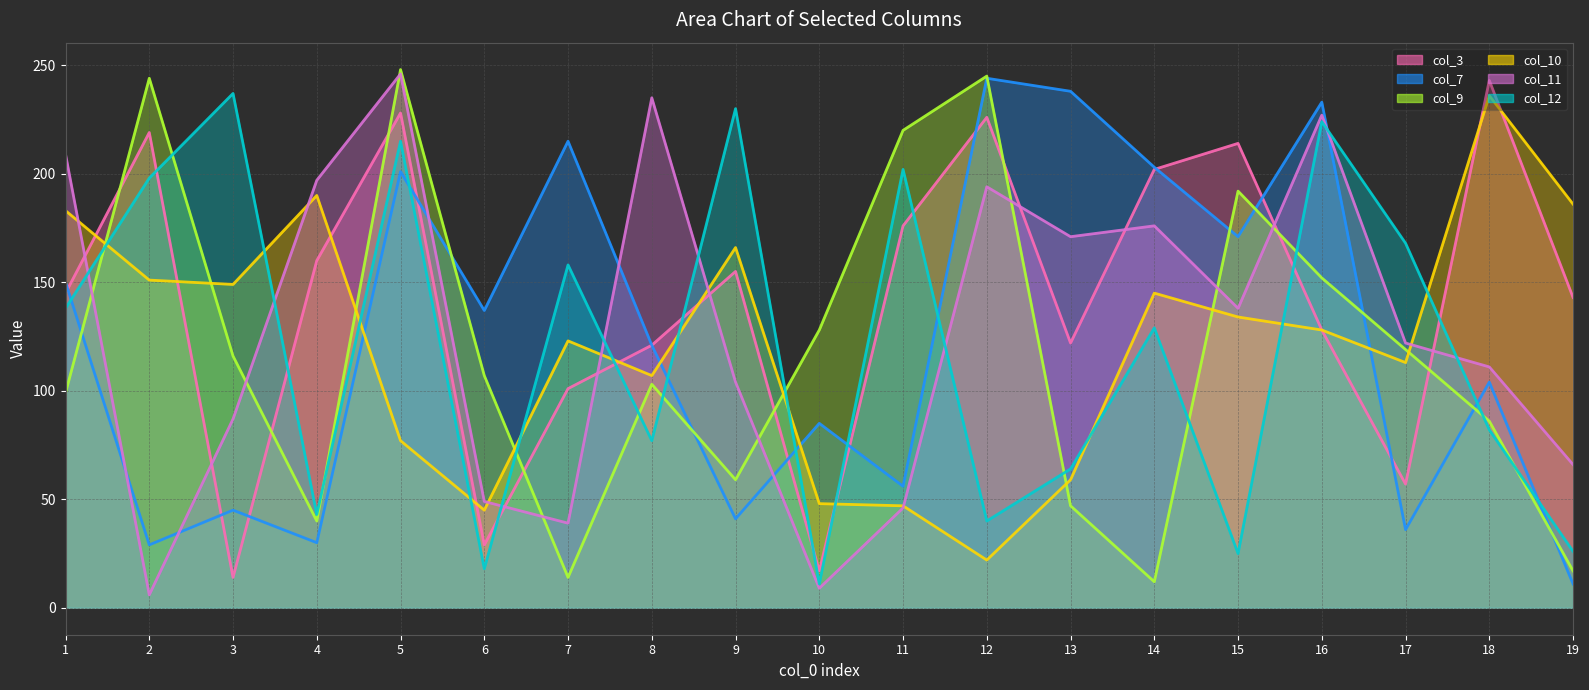

Reading right to left, what are all the values shown in this chart?

col_3 line: 143	243	57	128	214	202	122	226	176	17	155	121	101	29	228	160	14	219	145
col_7 line: 11	104	36	233	171	203	238	244	56	85	41	121	215	137	201	30	45	29	150
col_9 line: 17	86	119	152	192	12	47	245	220	128	59	103	14	107	248	40	116	244	99
col_10 line: 186	236	113	128	134	145	59	22	47	48	166	107	123	45	77	190	149	151	183
col_11 line: 66	111	122	227	138	176	171	194	46	9	104	235	39	49	246	197	87	6	209
col_12 line: 26	82	168	224	25	129	64	40	202	11	230	77	158	18	215	43	237	198	138